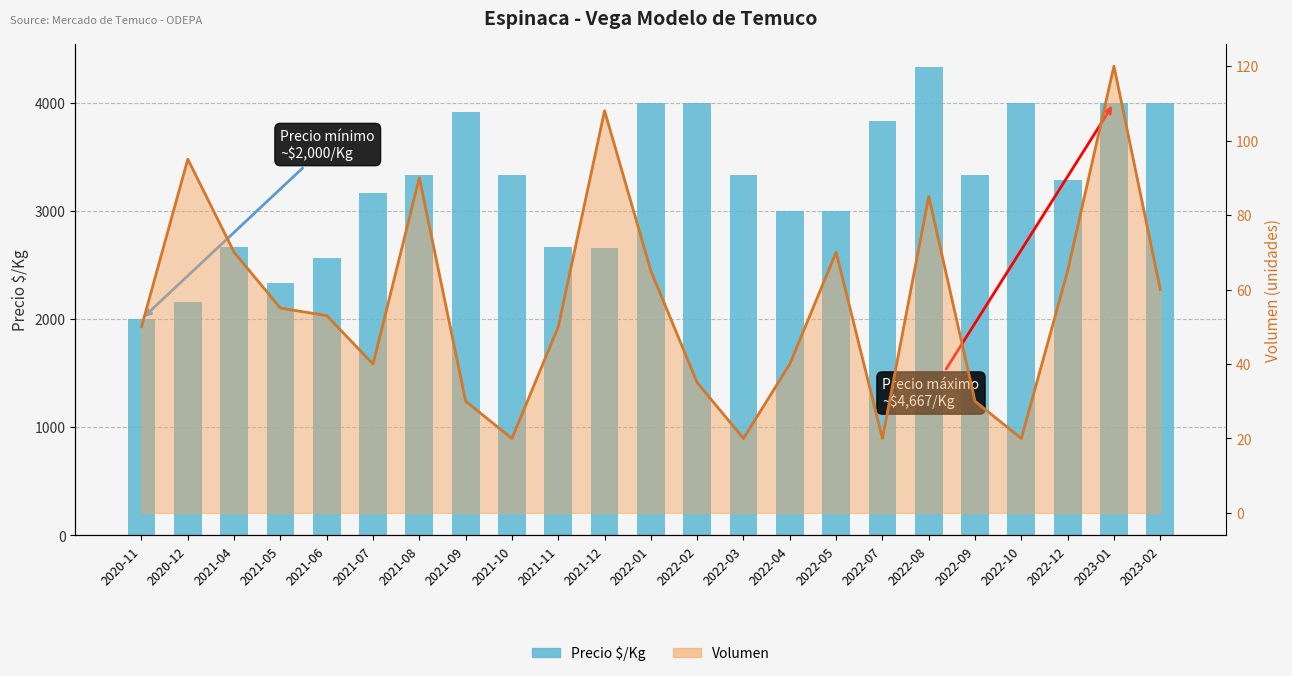

Rank the series by their average value, from lowest to highest.

Volumen (línea), Precio $/Kg